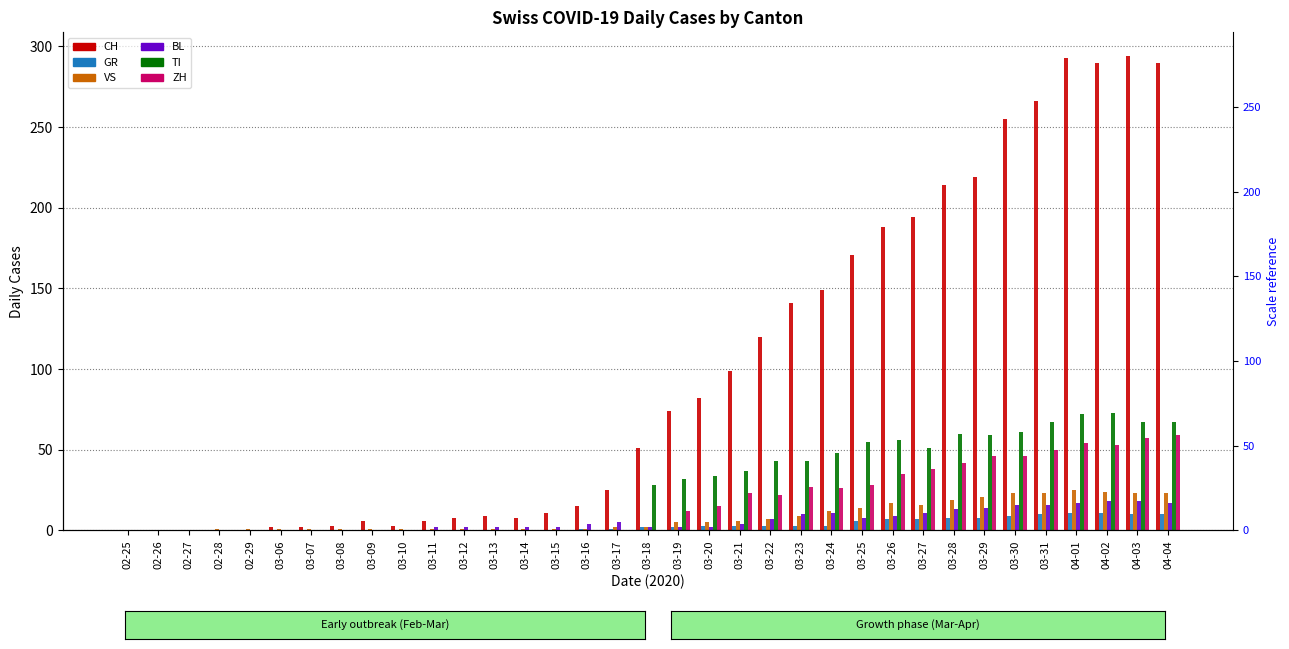

The BL series shows 1 at 03-13. True or false?

False